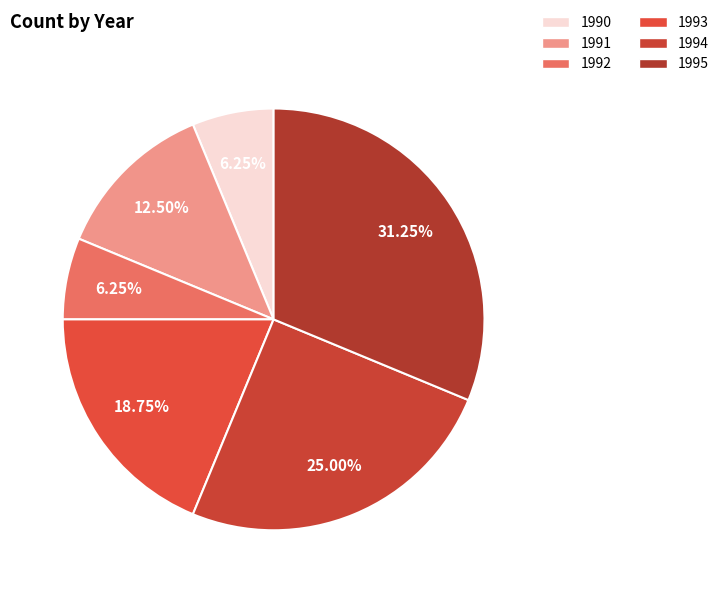

What is the ratio of the value at 1992 to the value at 1994?

0.2